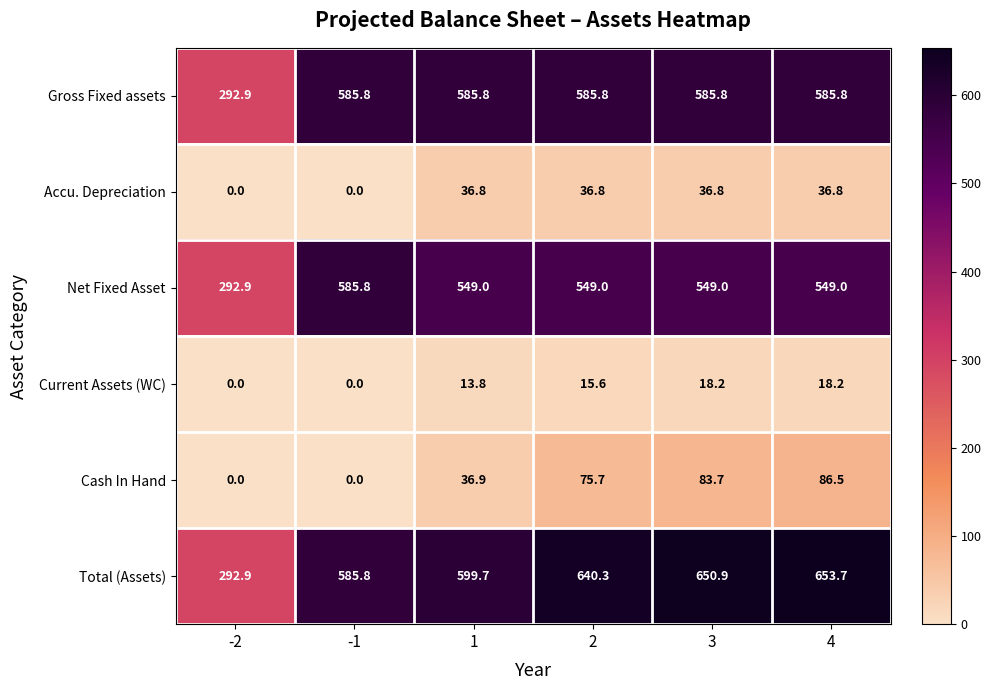

What is the difference between the maximum and minimum values in the Total (Assets) series?

360.8